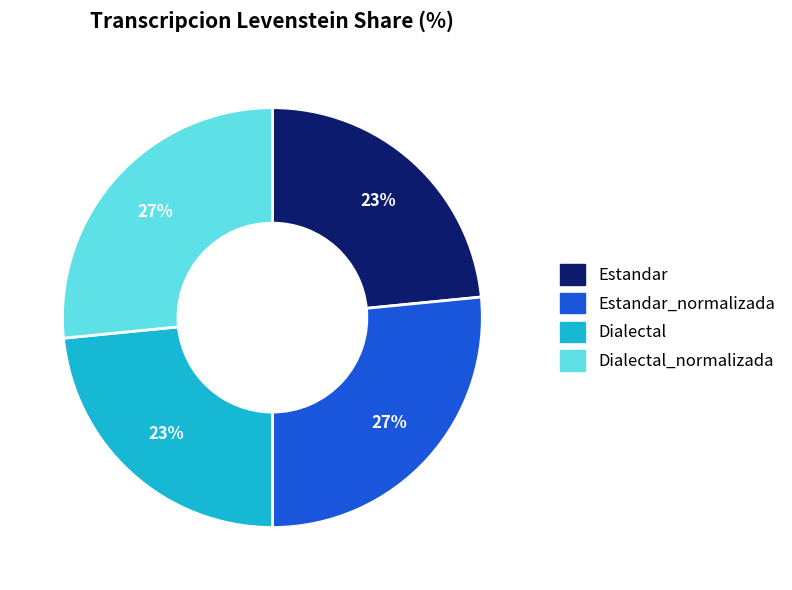

Is there any slice that represents more than half of the pie?

No